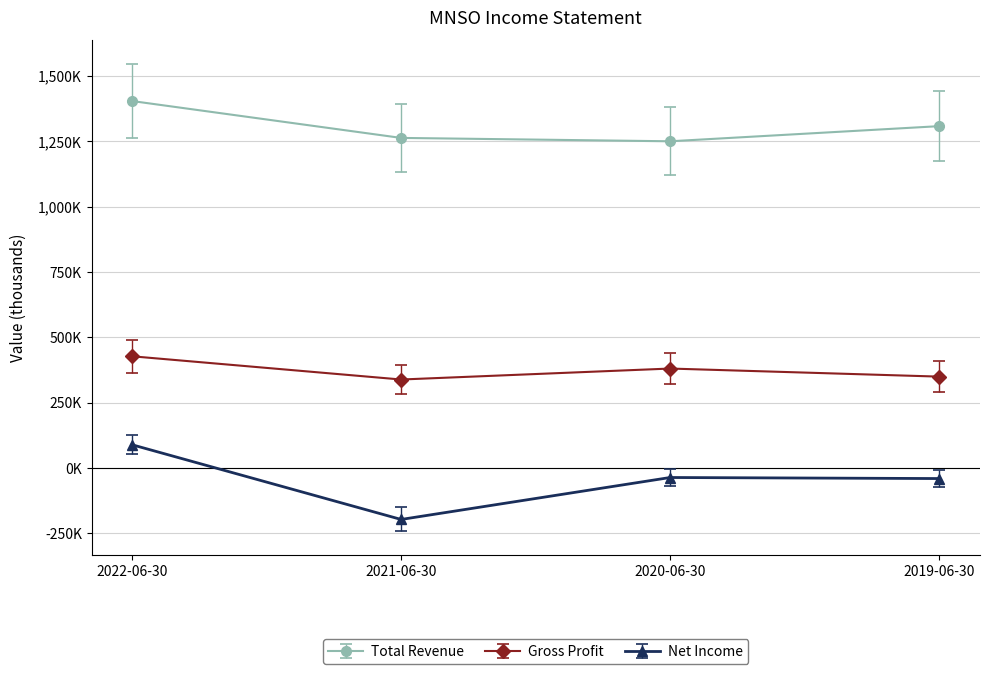

In Gross Profit, how many points are lower than both neighbors (excluding endpoints)?

1